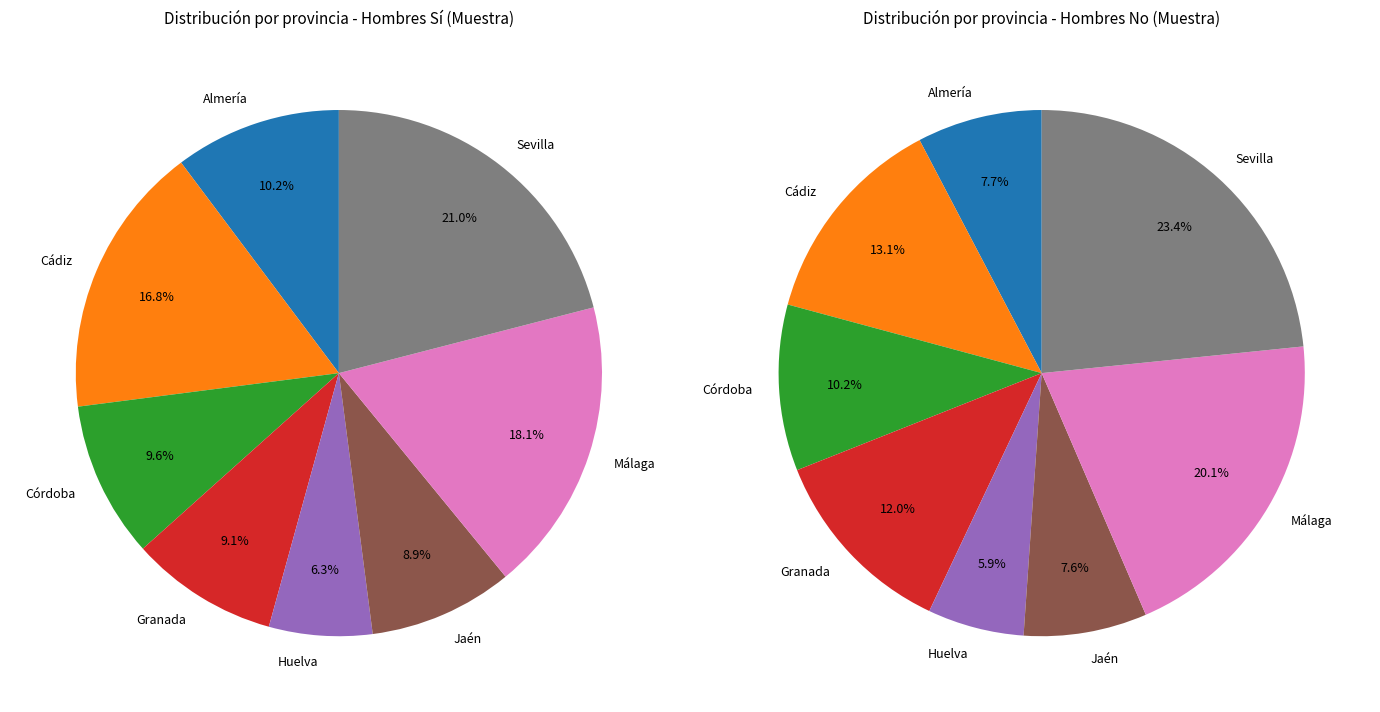

The Cádiz slice represents 13% of the pie. True or false?

True